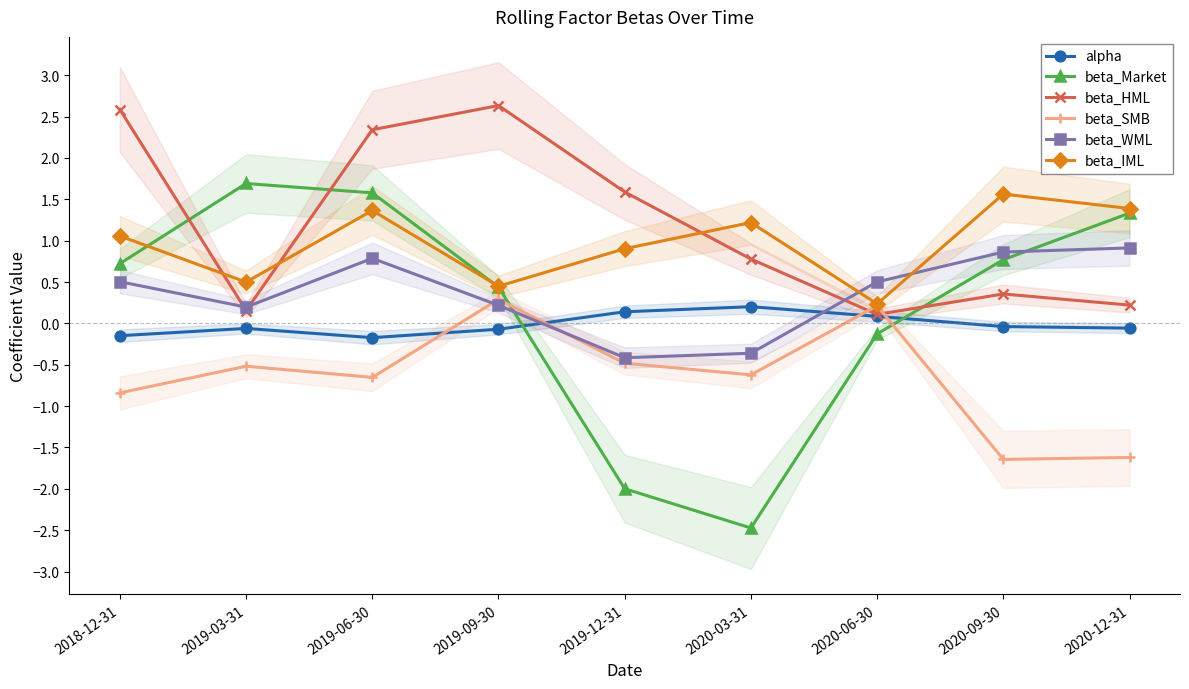

What are all the series names shown in the legend?

alpha, beta_Market, beta_HML, beta_SMB, beta_WML, beta_IML